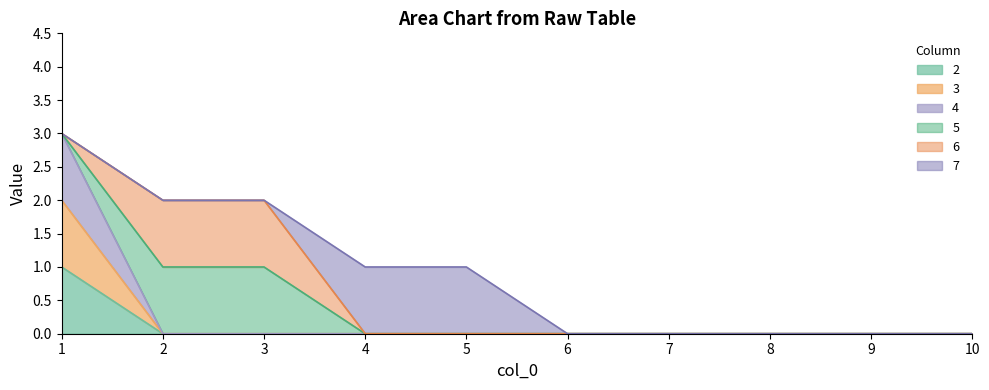

What is the maximum value for 3?

2